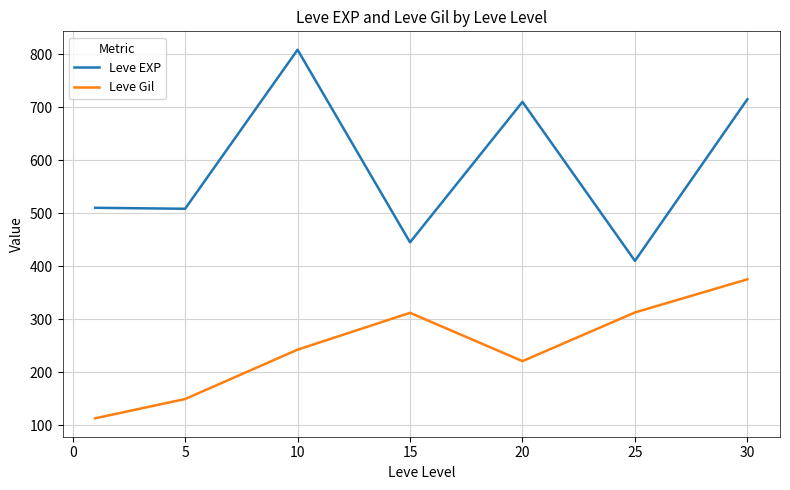

Which series has the largest total across all categories?

Leve EXP